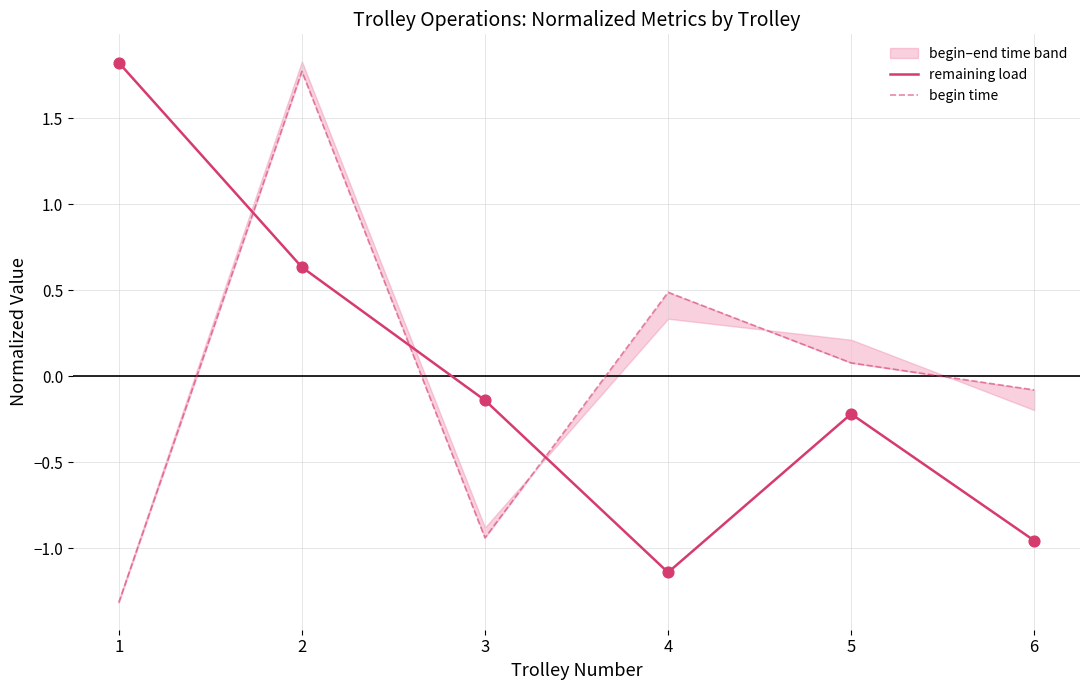

Which series has the widest spread of Y values?

begin time